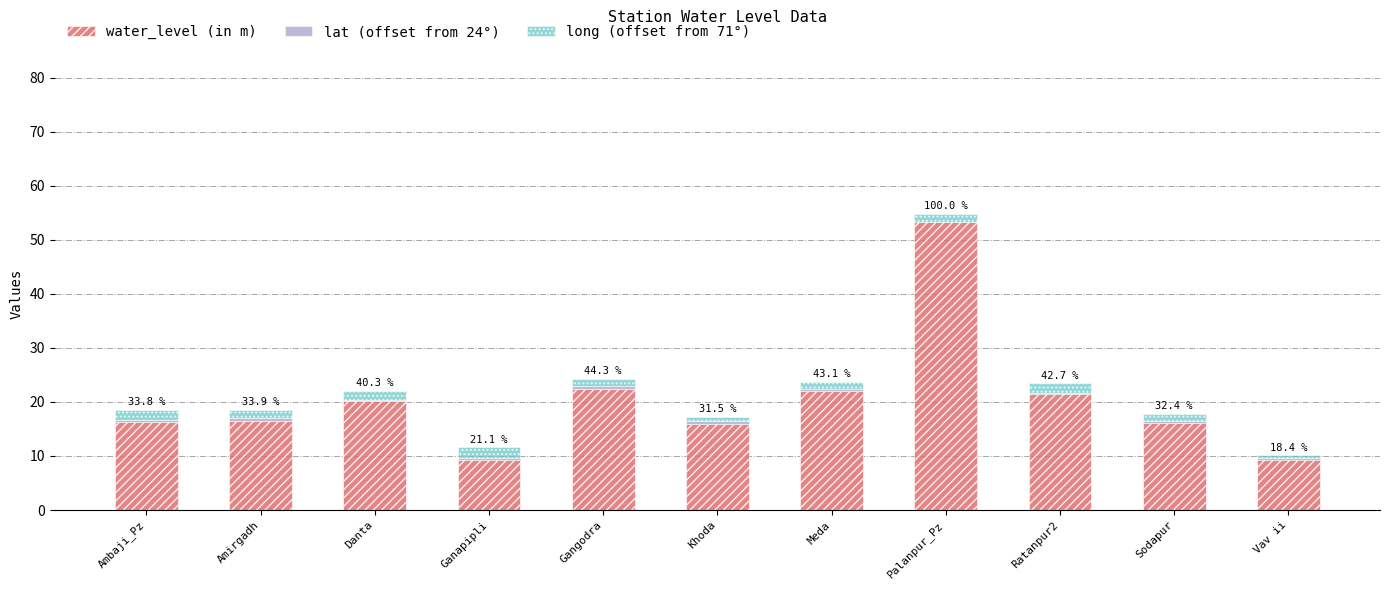

The water_level (in m) series shows 28.2 at Khoda. True or false?

False